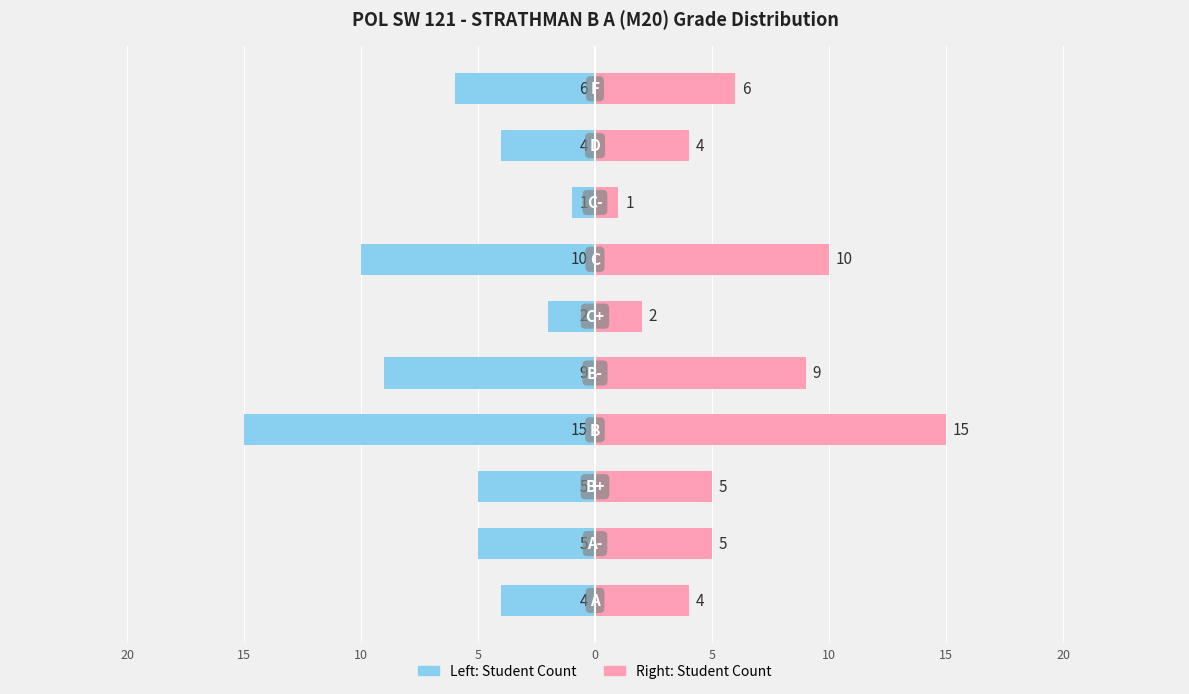

Between 20 and 15, which is larger?

20